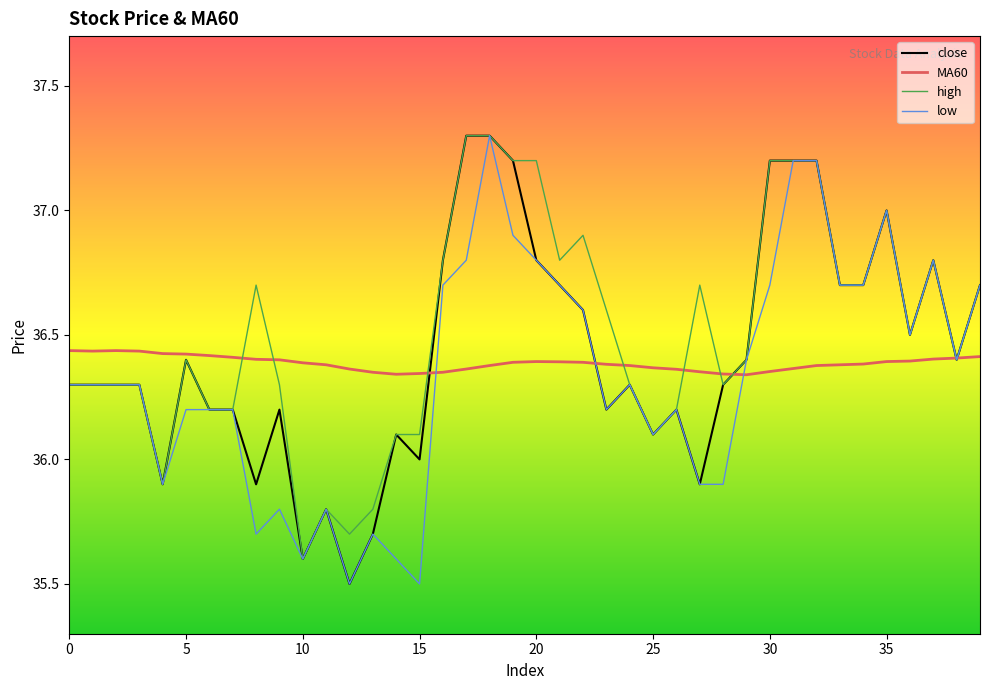

List the series in order of their overall mean, highest first.

high, close, MA60, low